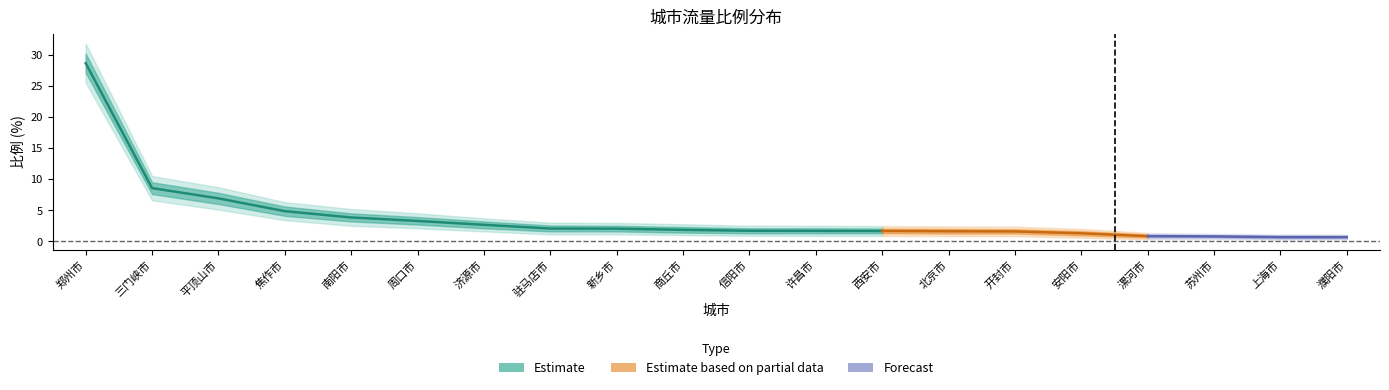

What is the difference between the 比例_upper2 values at 郑州市 and 信阳市?

29.3